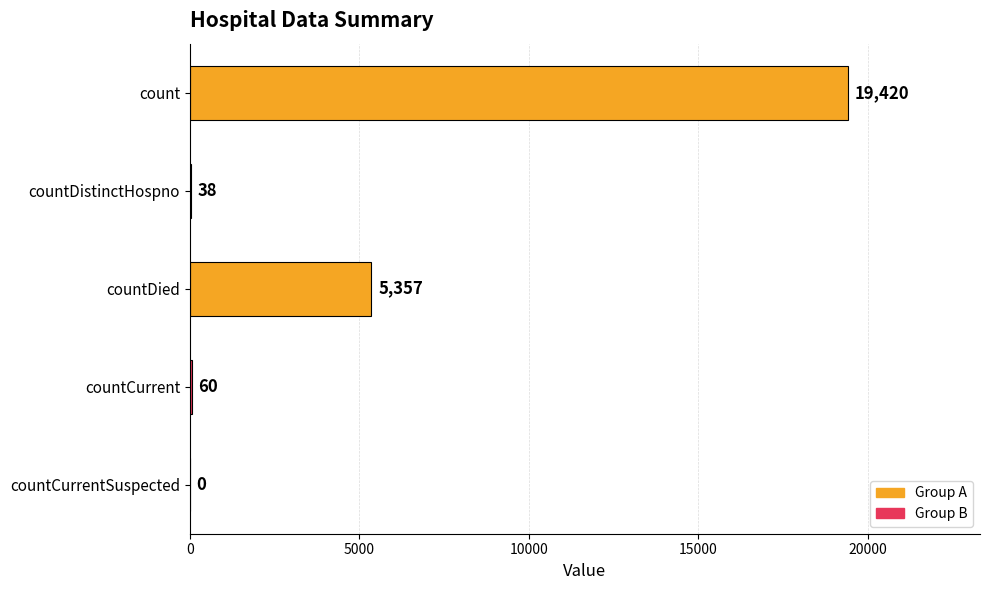

What is the maximum value shown in the chart?

19420